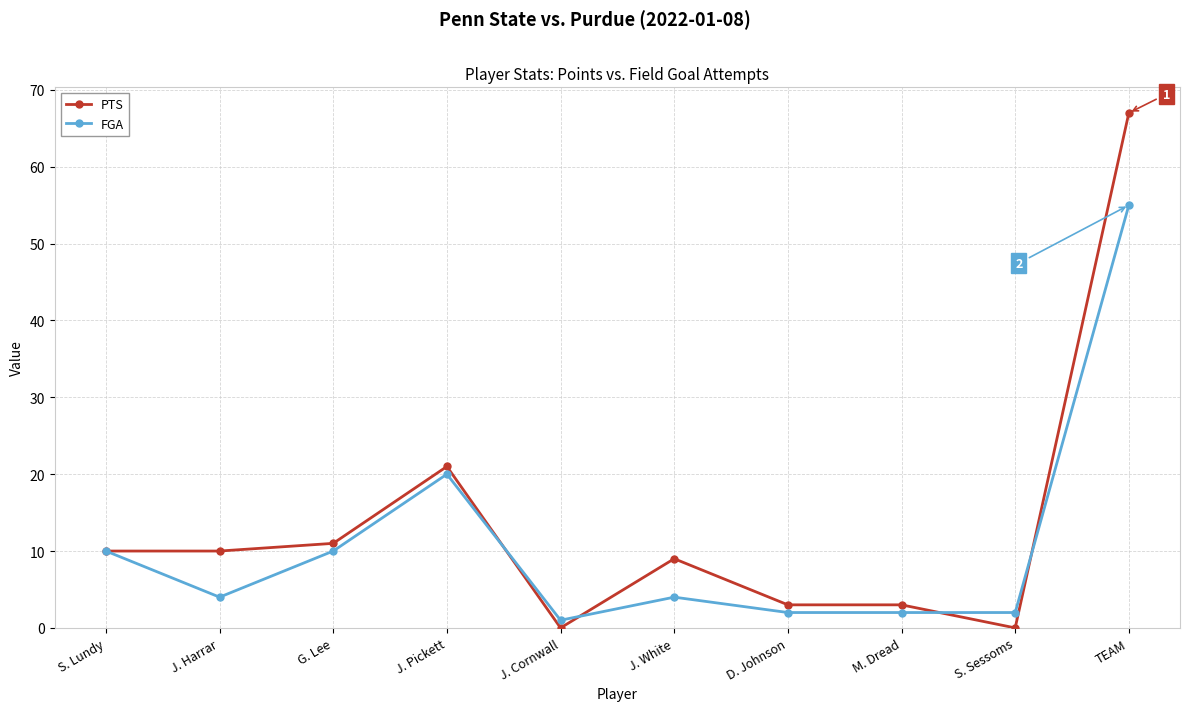

What position from the left is J. White?

6